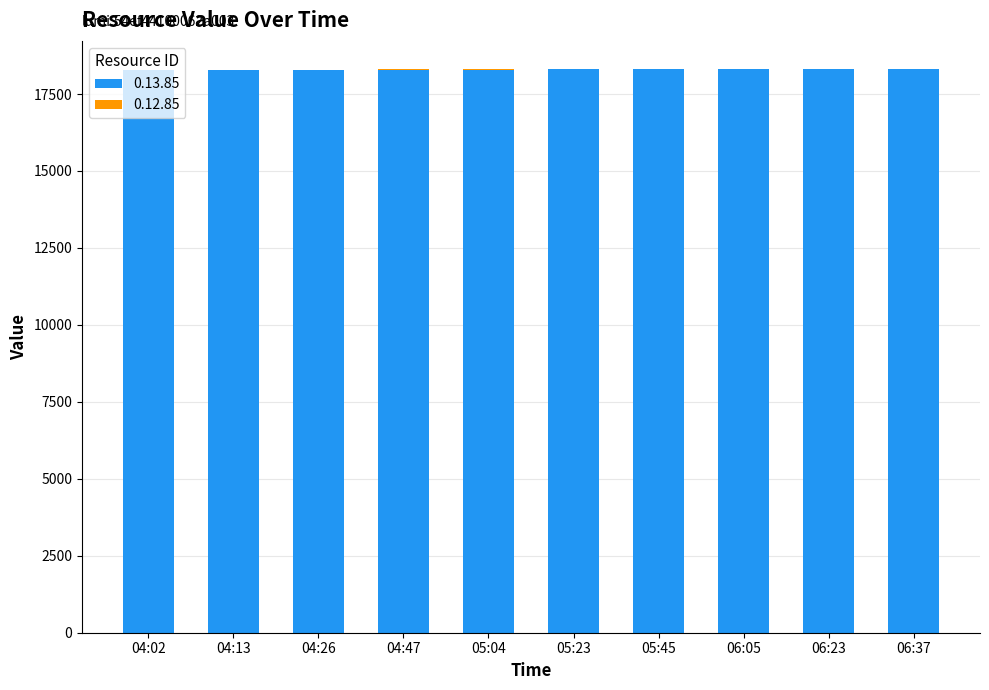

What is the total value across all series at 06:37?

18305.5